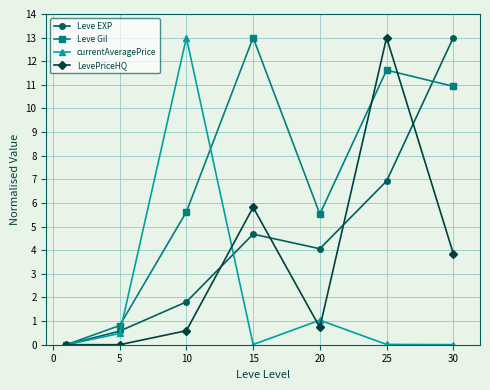

What is the value of the Leve Gil point at the 5th from the left?

5.5